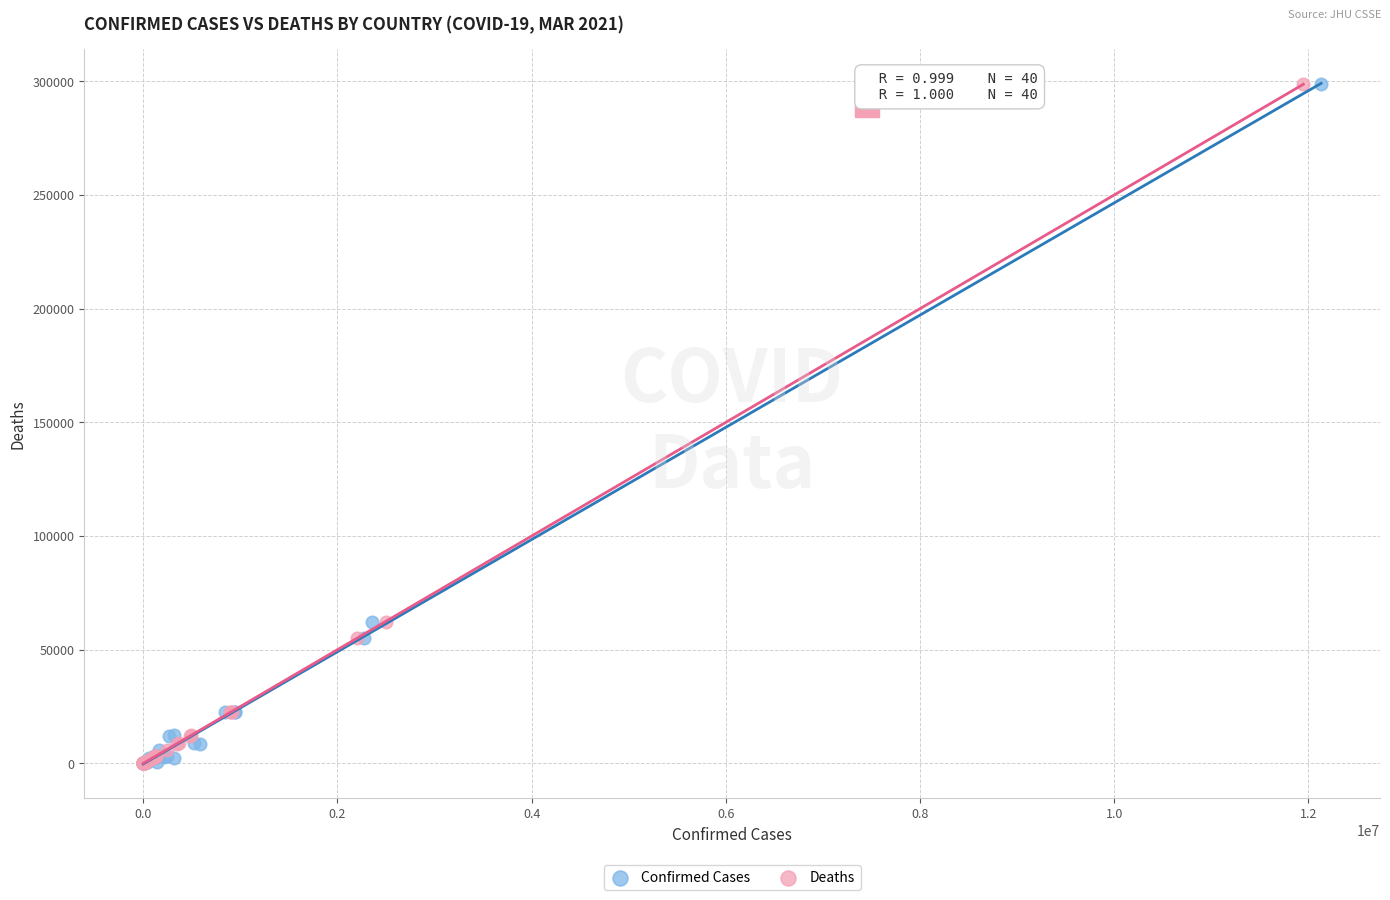

What are all the series names shown in the legend?

Confirmed Cases, Deaths